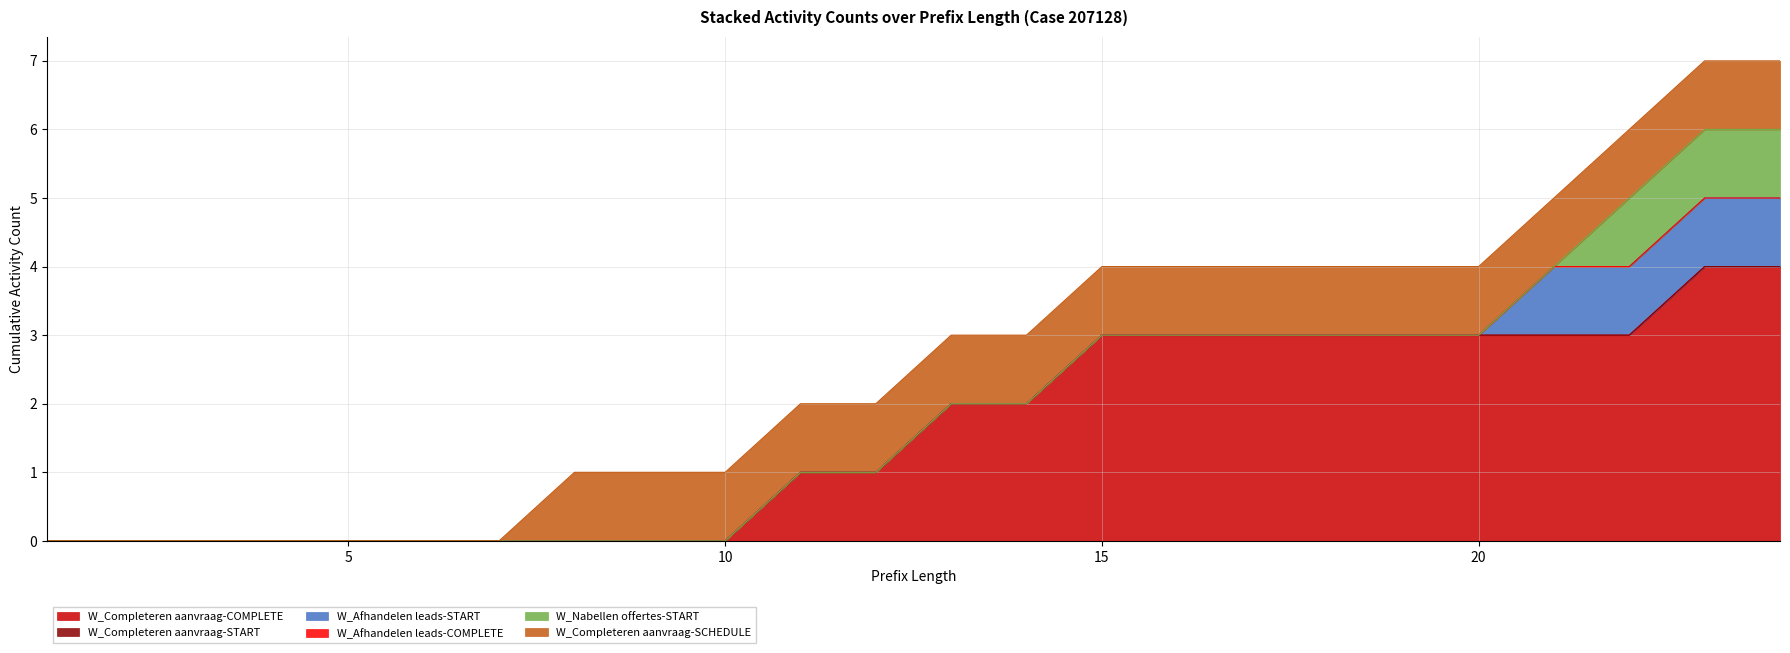

True or false: W_Afhandelen leads-START has more than 2 points higher than both neighbors.

False